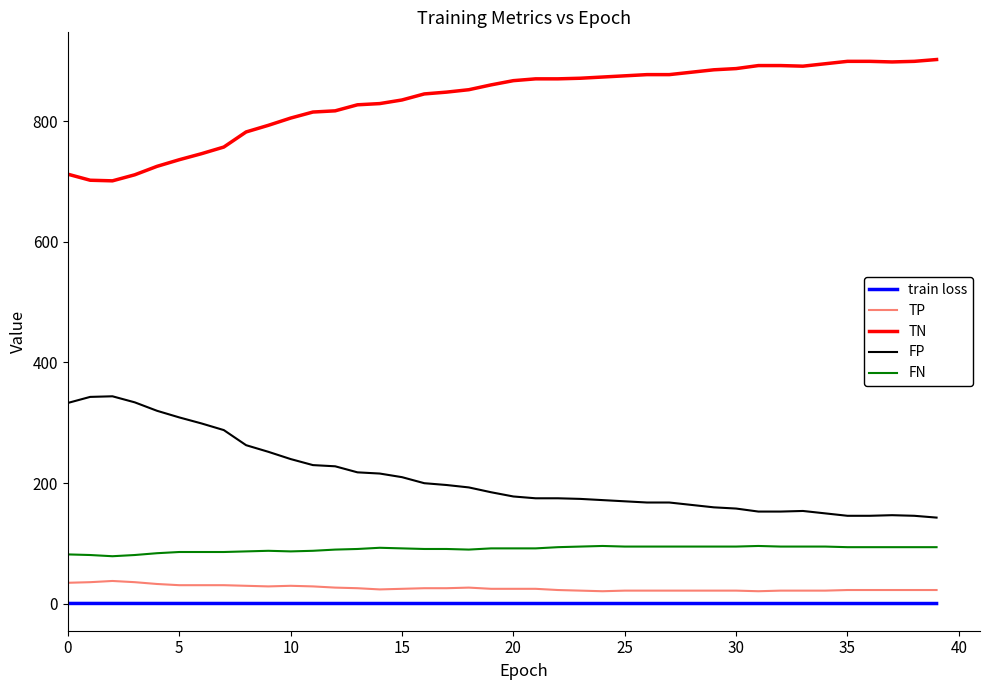

True or false: FP and TP intersect in this chart.

False